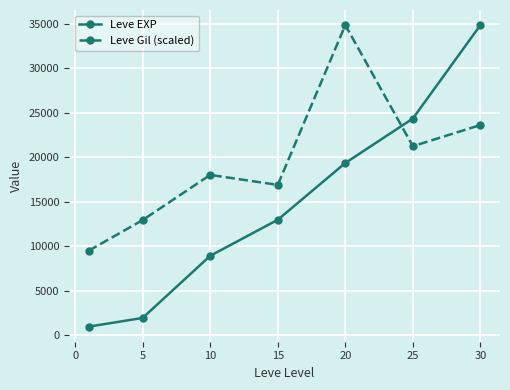

True or false: Leve EXP has more than 2 interior local peaks.

False